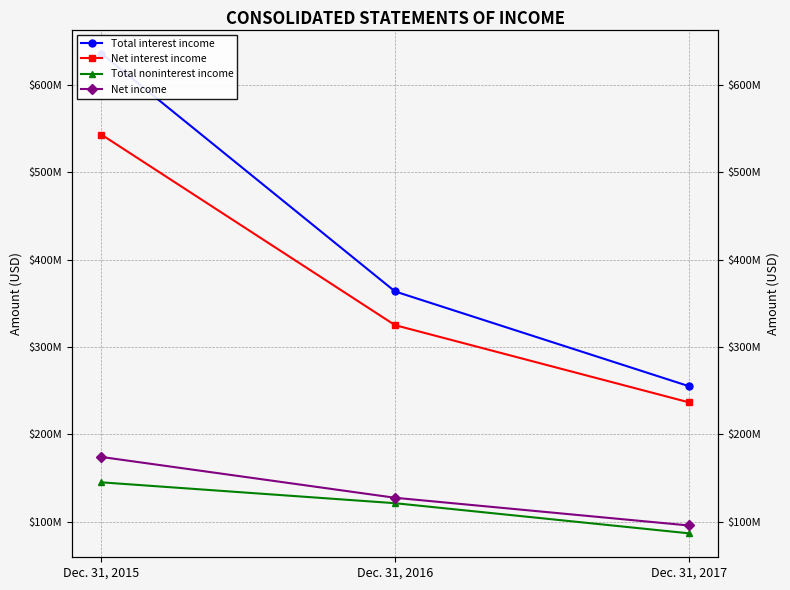

Where is Net interest income nearest to the value 389969963?

Dec. 31, 2016